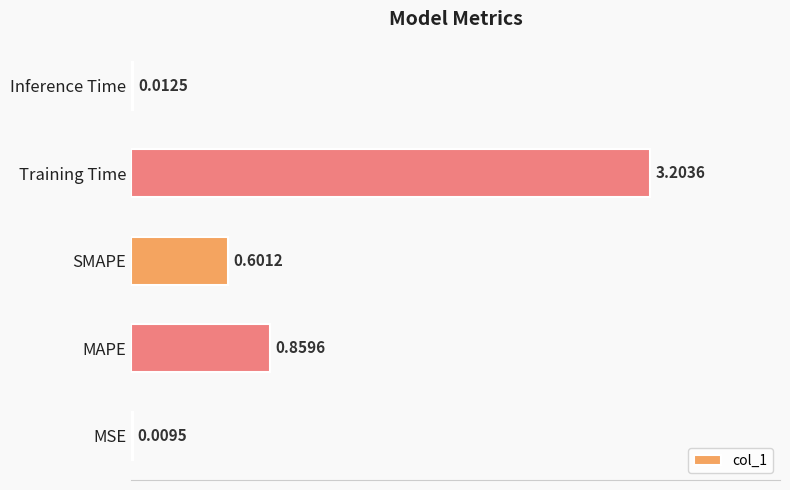

What is the change in value from Training Time to Inference Time?

-3.2